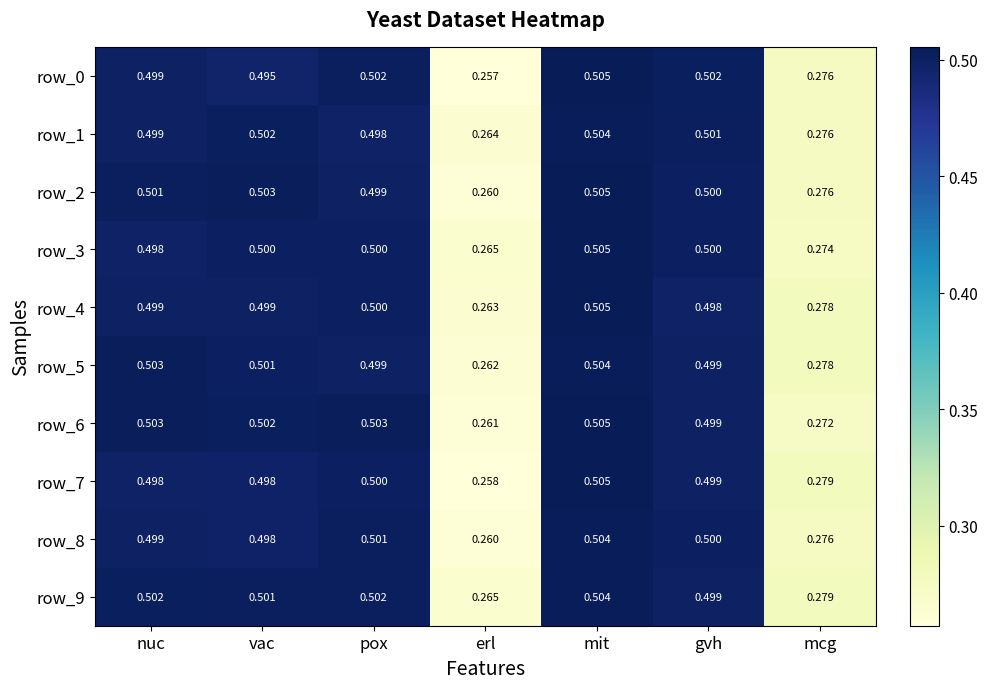

At how many categories does at least one series exceed 0?

7